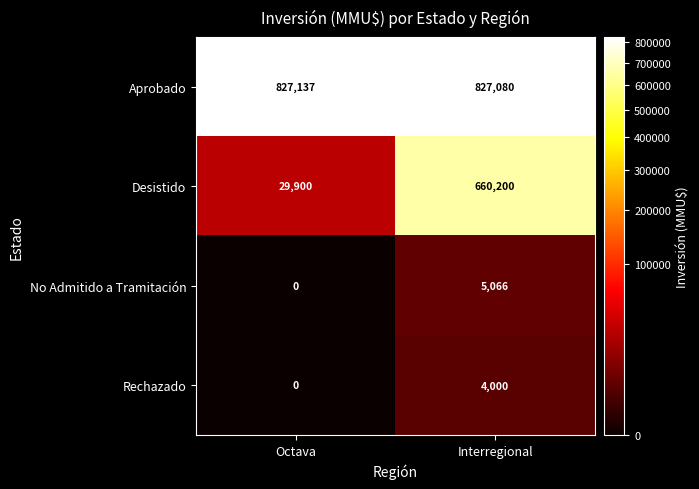

What is the average value of the Desistido series?

345050